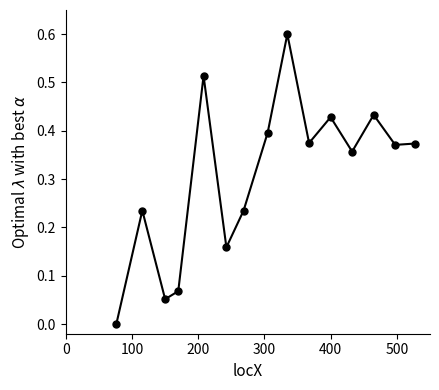

Does the chart display data point markers on the line(s)?

Yes